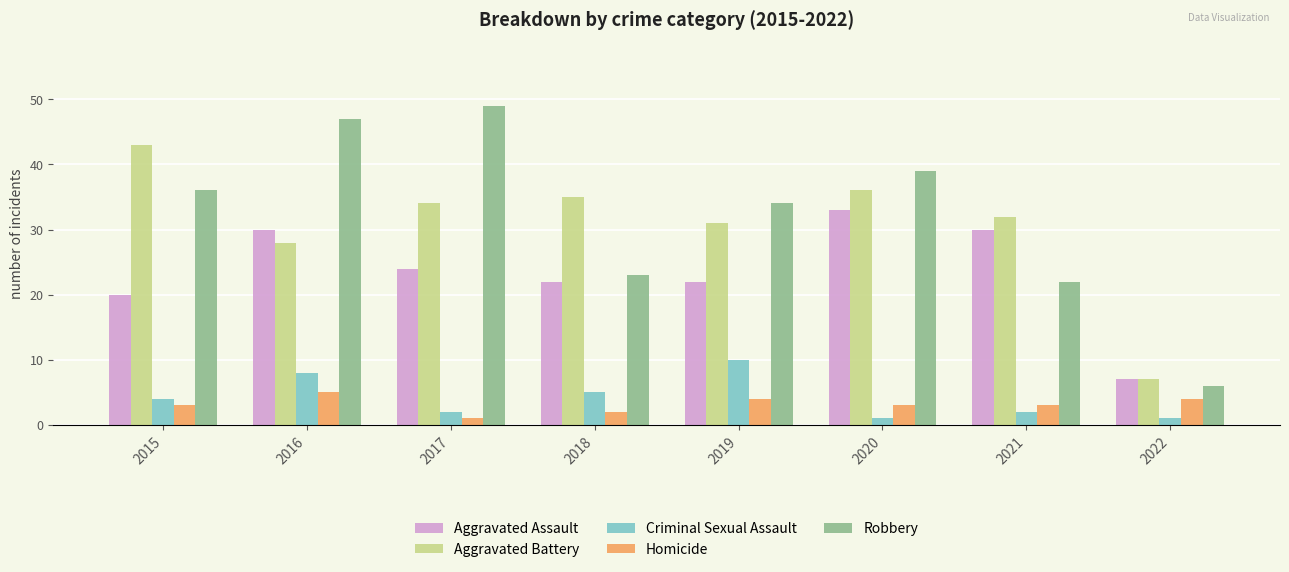

Which series has the largest range (max minus min)?

Robbery